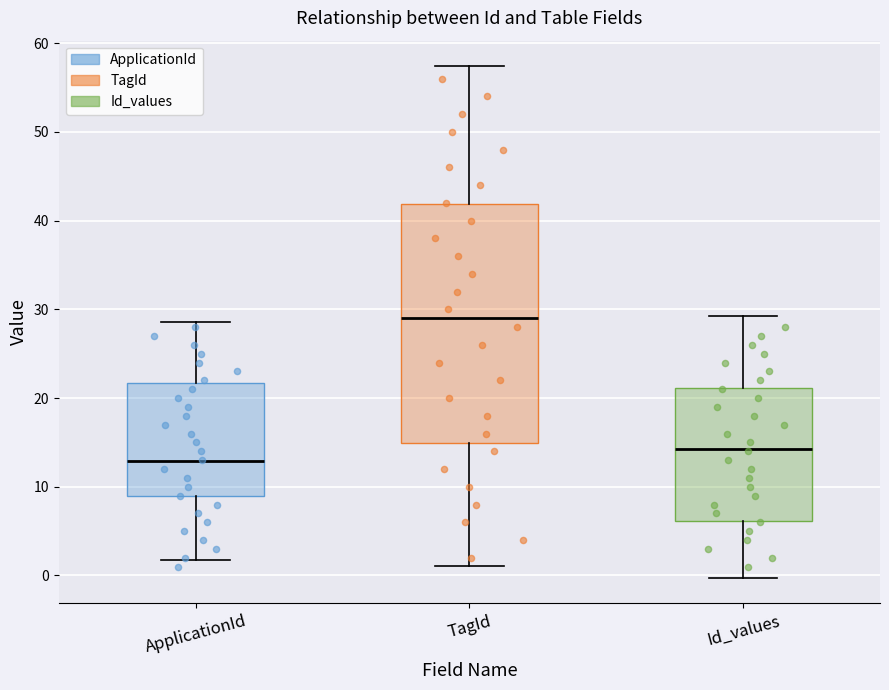

Where does the upper whisker of the box for TagId end on the y-axis? The values are not printed on the chart, so give them approximately, as read against the axis.

57